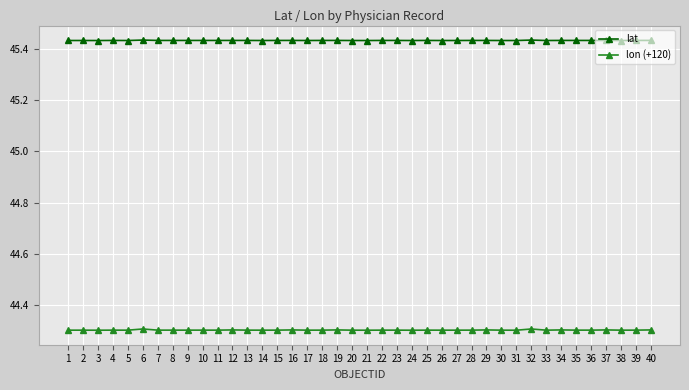

List the series in order of their overall mean, highest first.

lat, lon (+120)